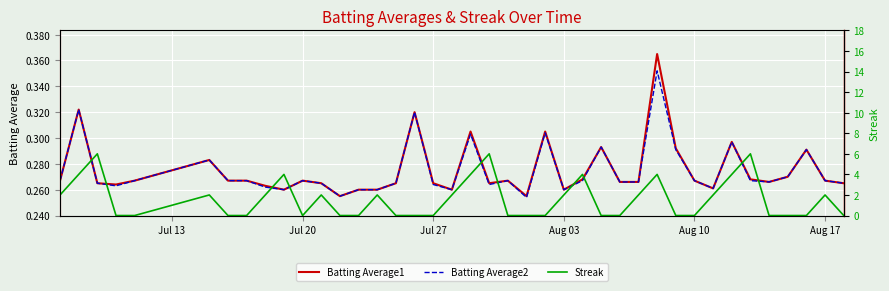

At which category does Streak reach its first local valley?

Jul 20